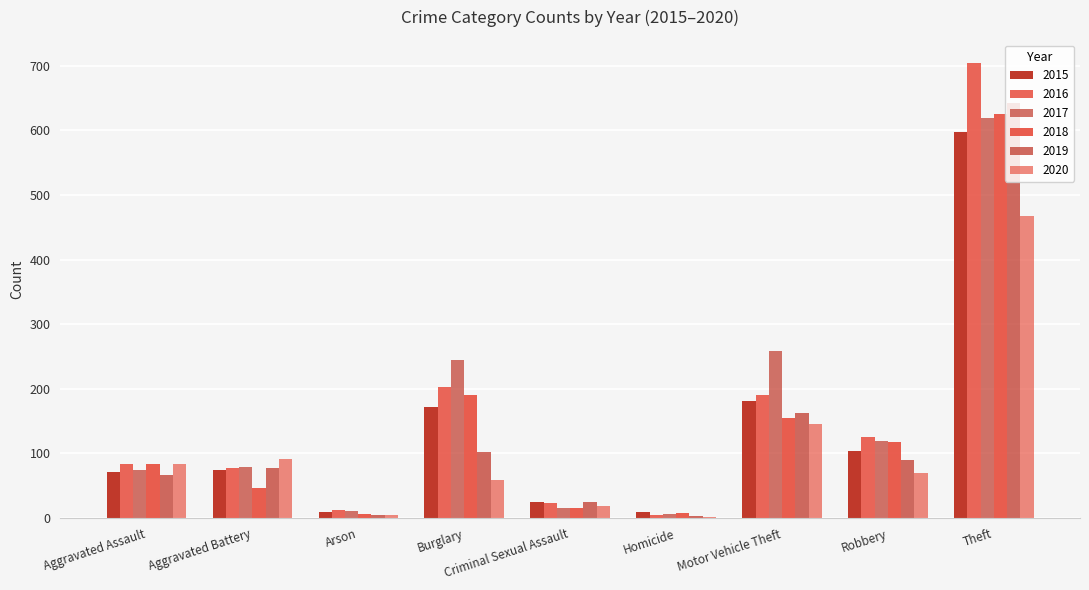

At which label does 2017 reach its minimum?

Homicide